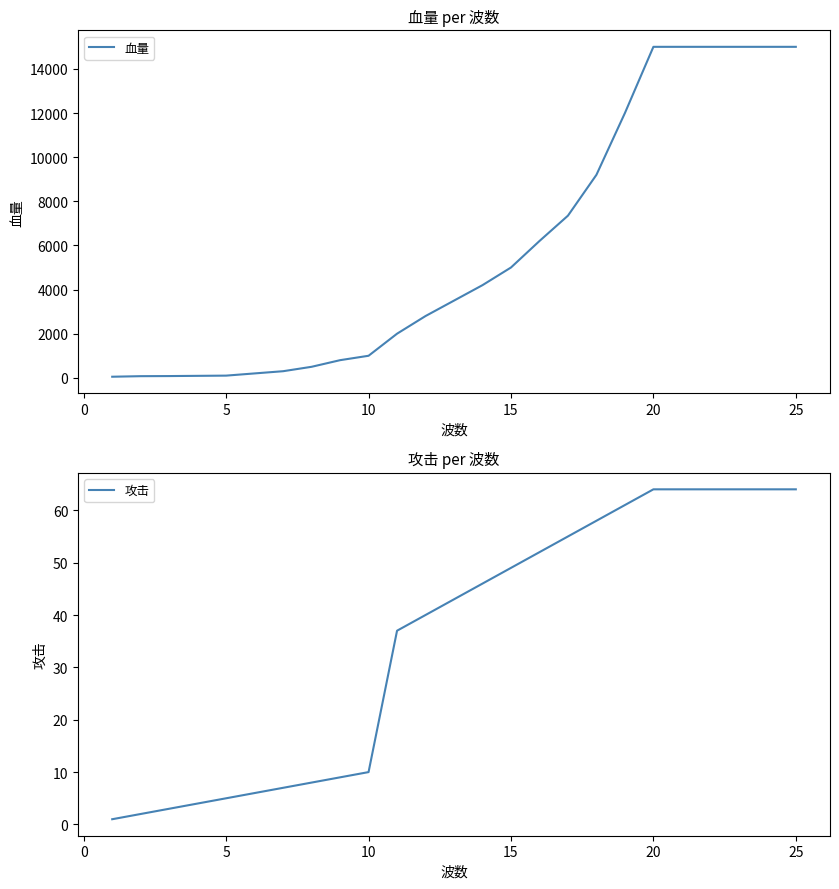

What is the sum of all 血量 values?

145444